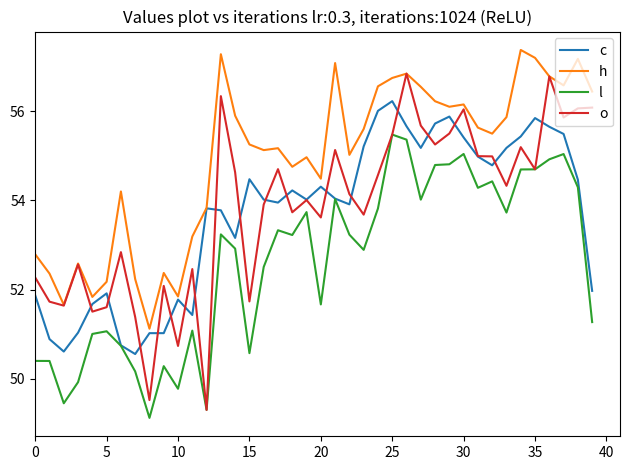

Count the number of categories in the chart.

40